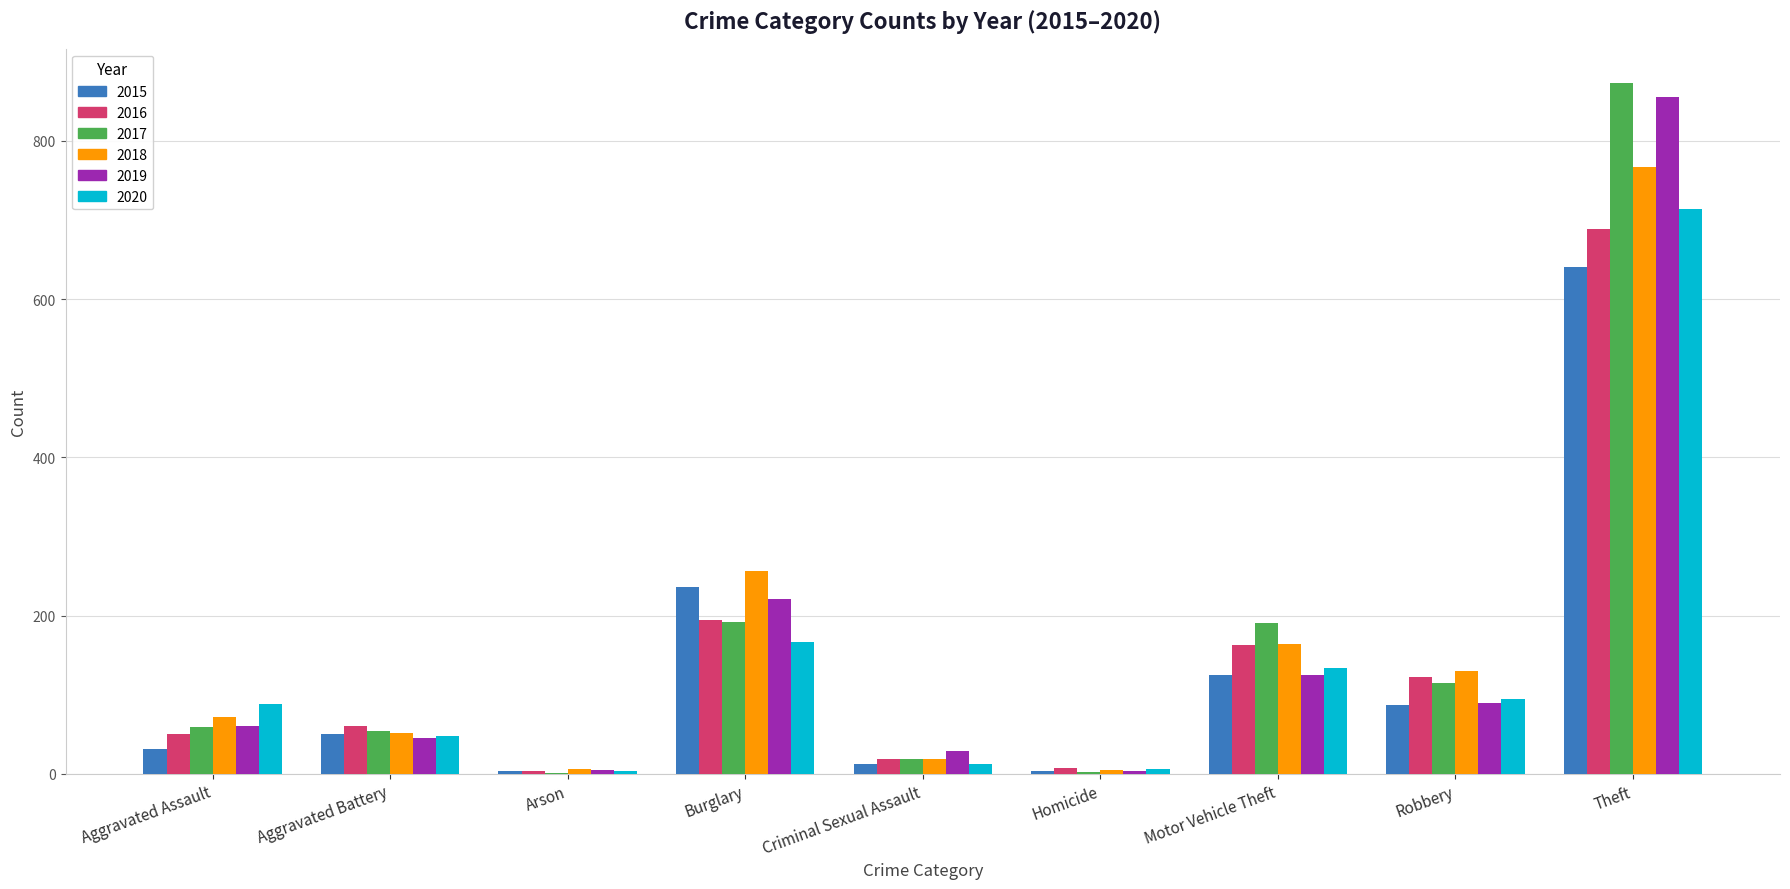

What are all the series names shown in the legend?

2015, 2016, 2017, 2018, 2019, 2020